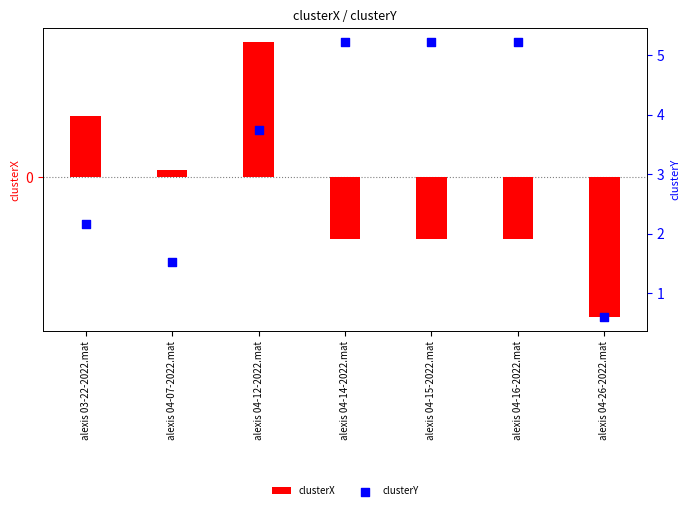

Is the value of clusterX at alexis 04-14-2022.mat greater than the value of clusterY at alexis 04-15-2022.mat?

No